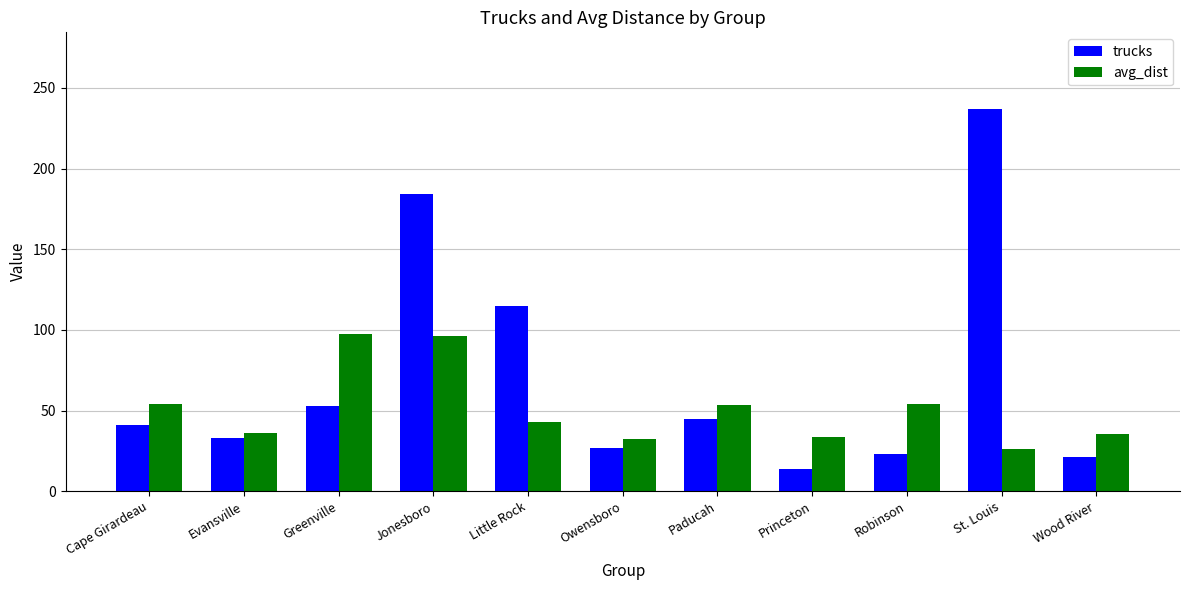

What are all the series names shown in the legend?

trucks, avg_dist